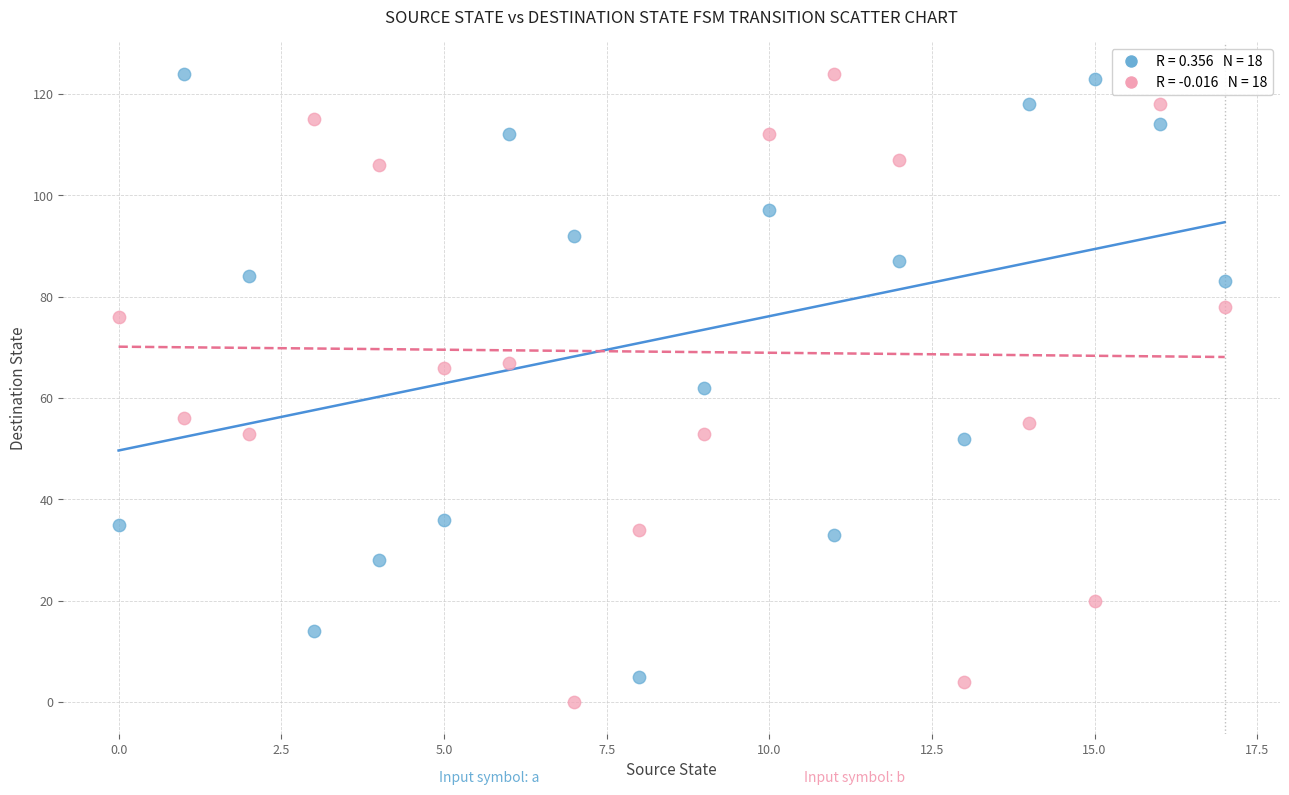

Across all data points, what is the range of Y values (max minus min)?

124